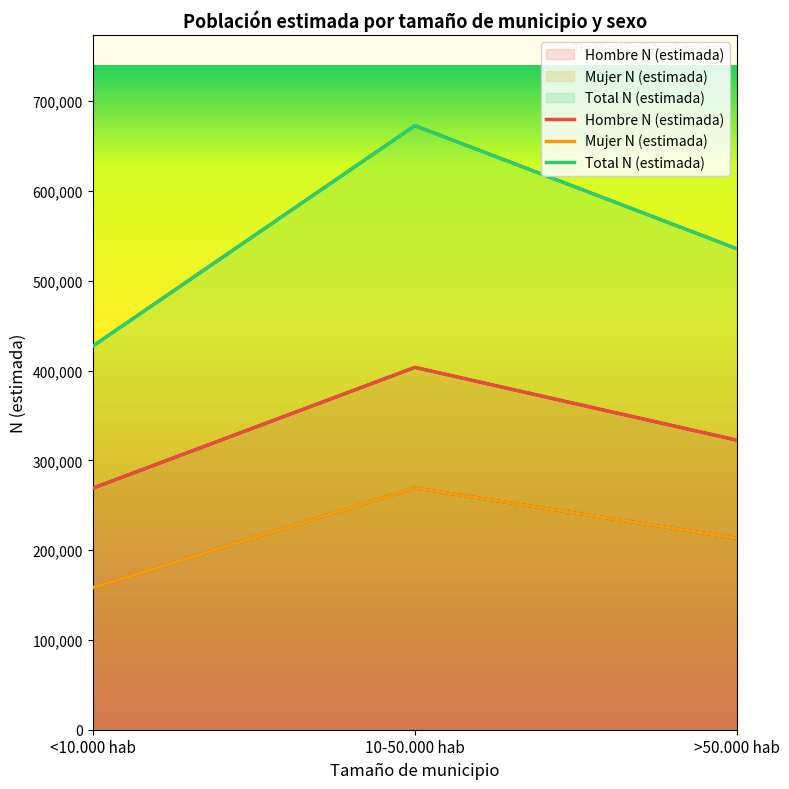

Is it true that Hombre N (estimada) equals 198109 at >50.000 hab?

False